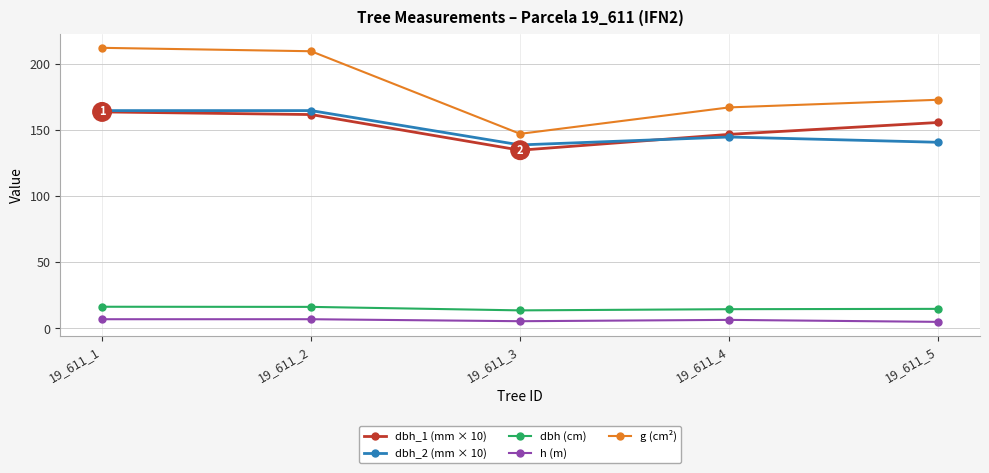

True or false: g (cm²) and dbh_2 (mm × 10) intersect in this chart.

False